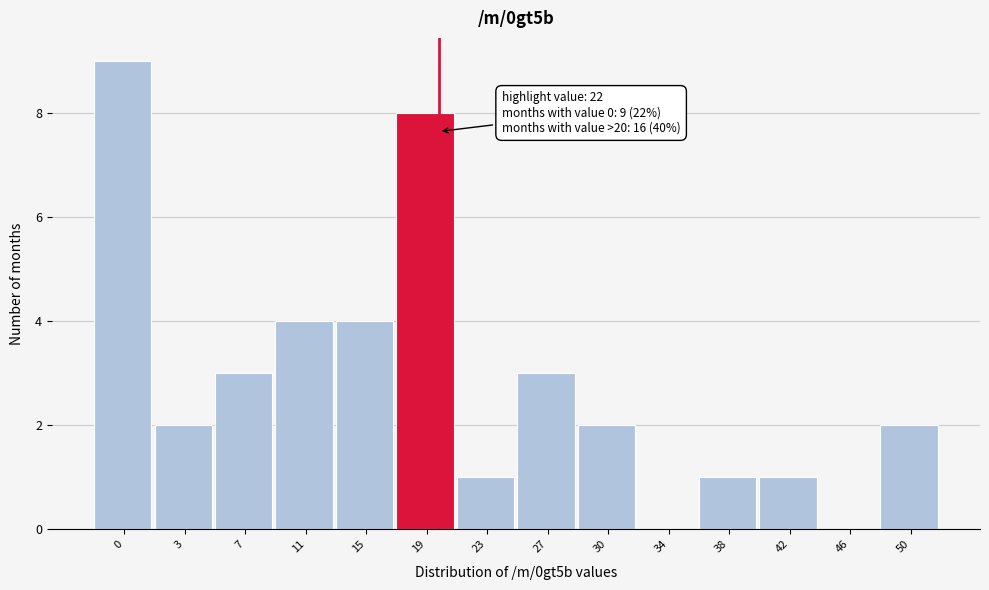

What is the sum of the values at 15 and 30?

6